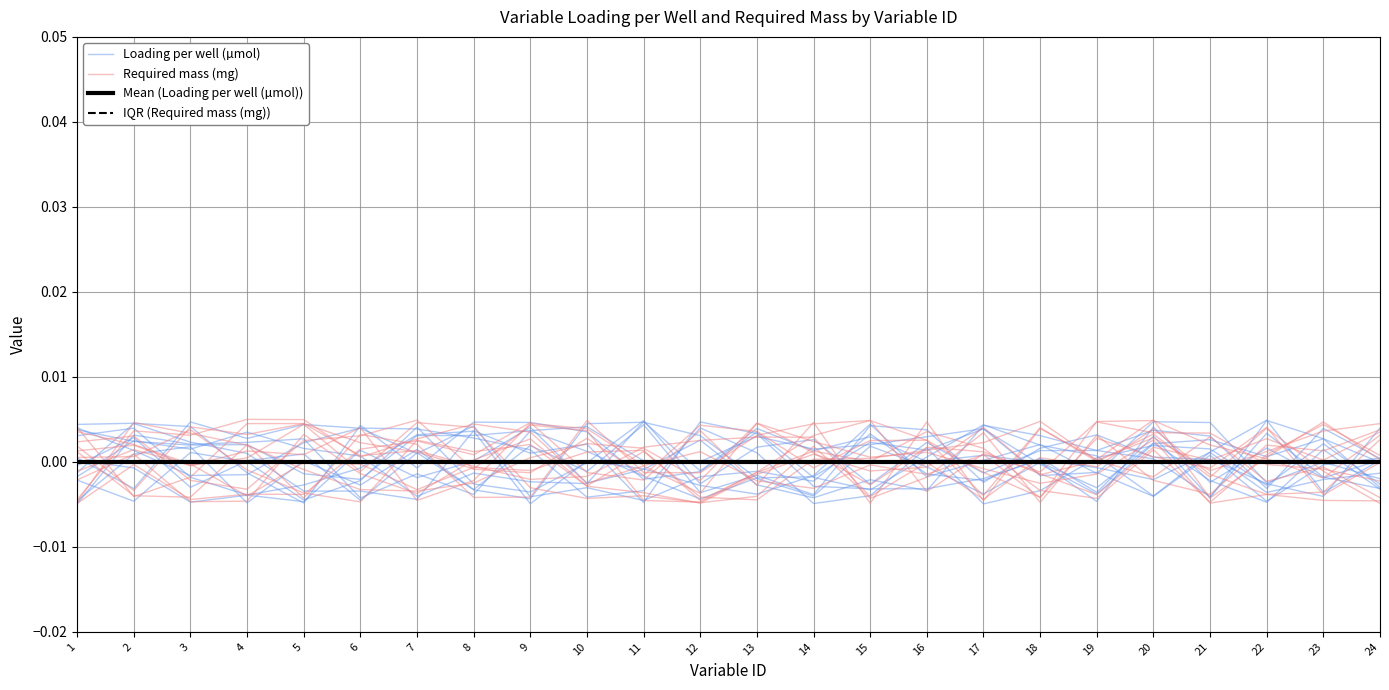

How many times do Loading per well (µmol) and Required mass (mg) cross each other?

8